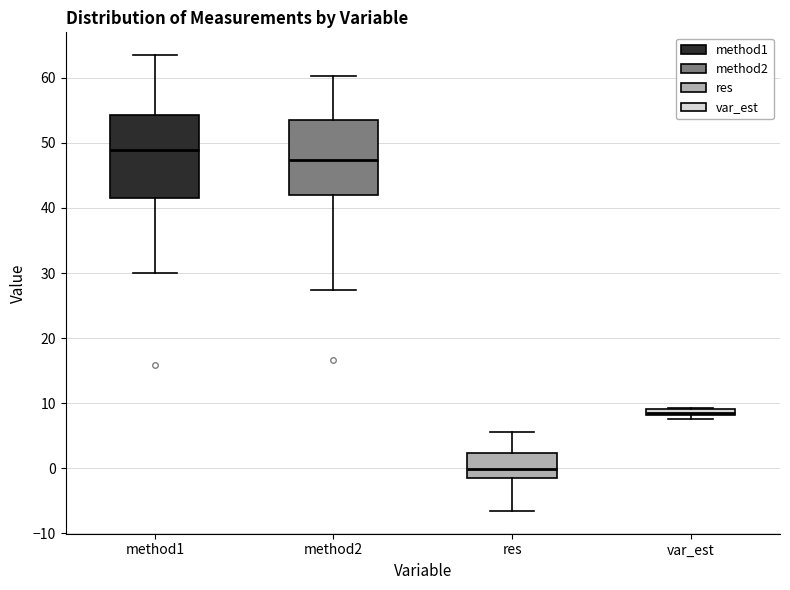

Which box is the tallest, from its lower edge to its upper edge?

method1